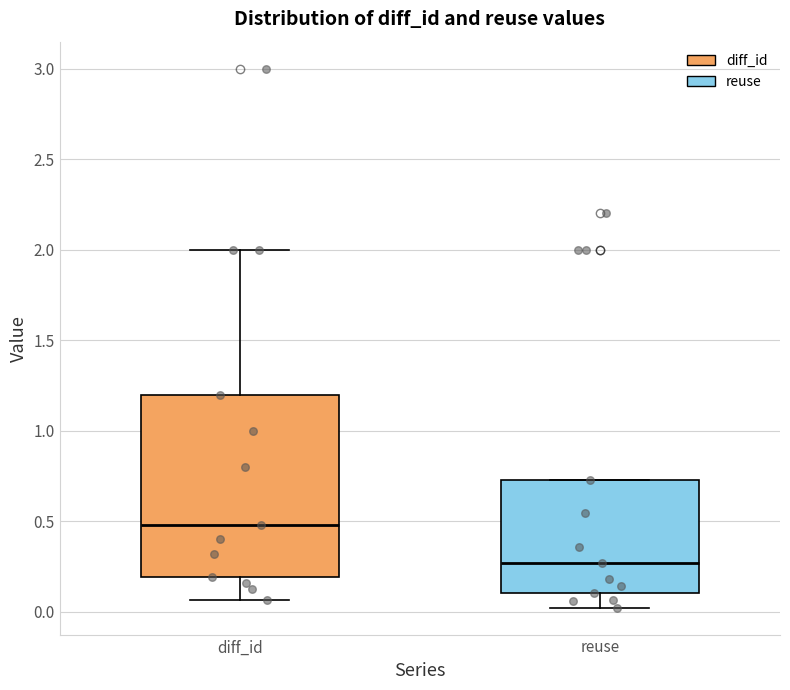

Reading left to right, read every box against the y-axis: the position of its median line, the range the box covers, and the ends of its whiskers. The values are not printed on the chart, so give them approximately, as read against the axis.

diff_id: median 0.50, box 0.20 to 1.20, whiskers 0.05 to 2.00
reuse: median 0.25, box 0.10 to 0.75, whiskers 0.00 to 0.75